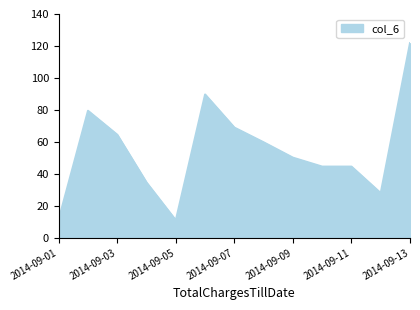

What is the smallest value displayed?

10.9